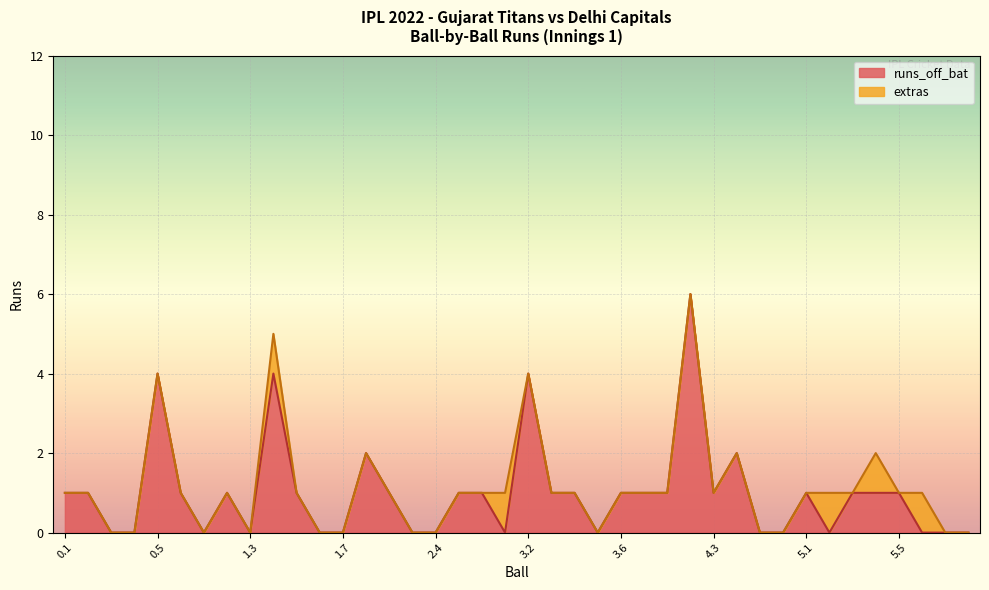

What is the sum of all values?

40